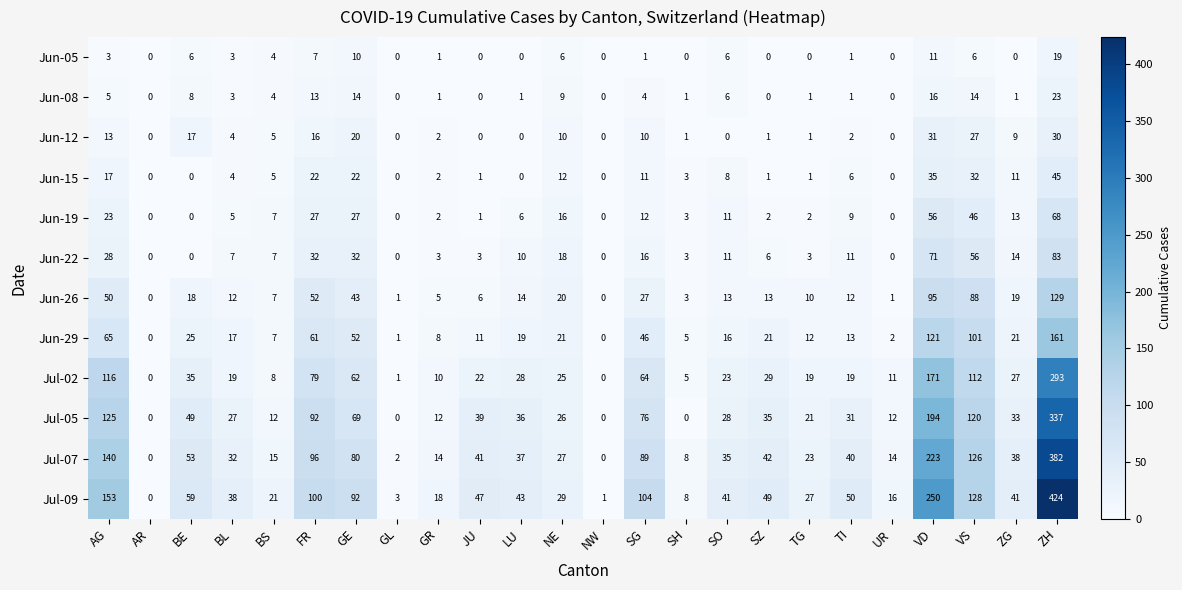

What is the spread (max minus min) of values at TG?

27